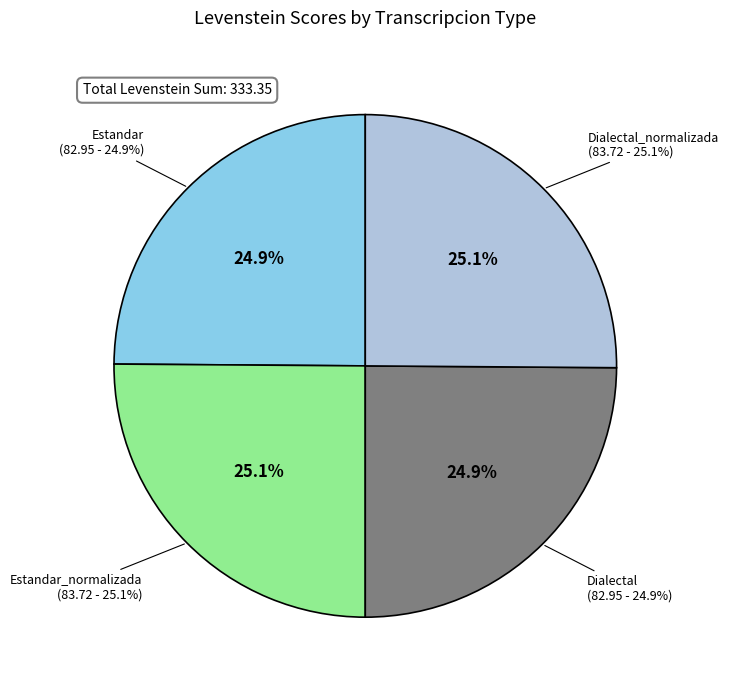

Count the number of slices in the pie.

4